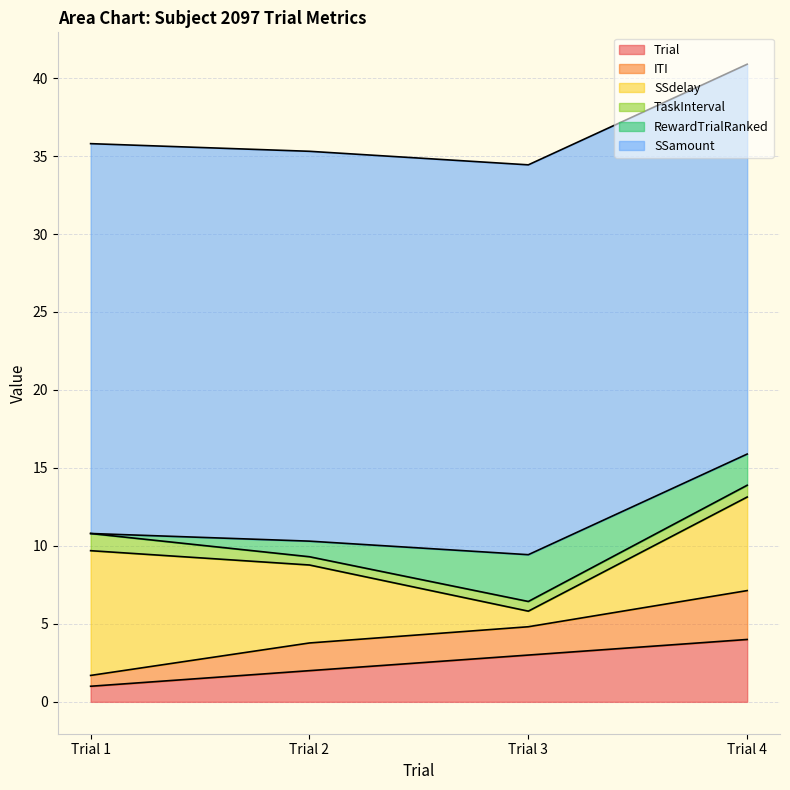

True or false: Trial has more than 0 points higher than both neighbors.

False